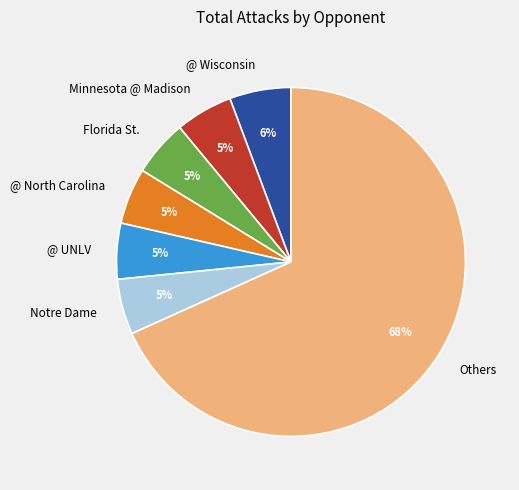

Which has a higher value, @ Wisconsin or @ UNLV?

@ Wisconsin